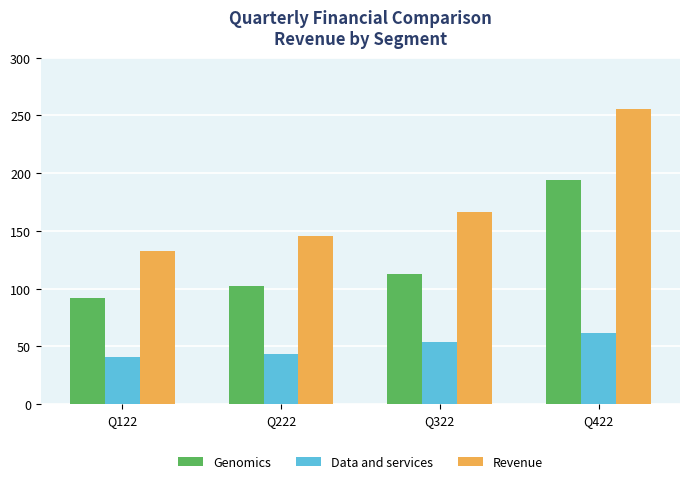

List the series in order of their overall mean, lowest first.

Data and services, Genomics, Revenue